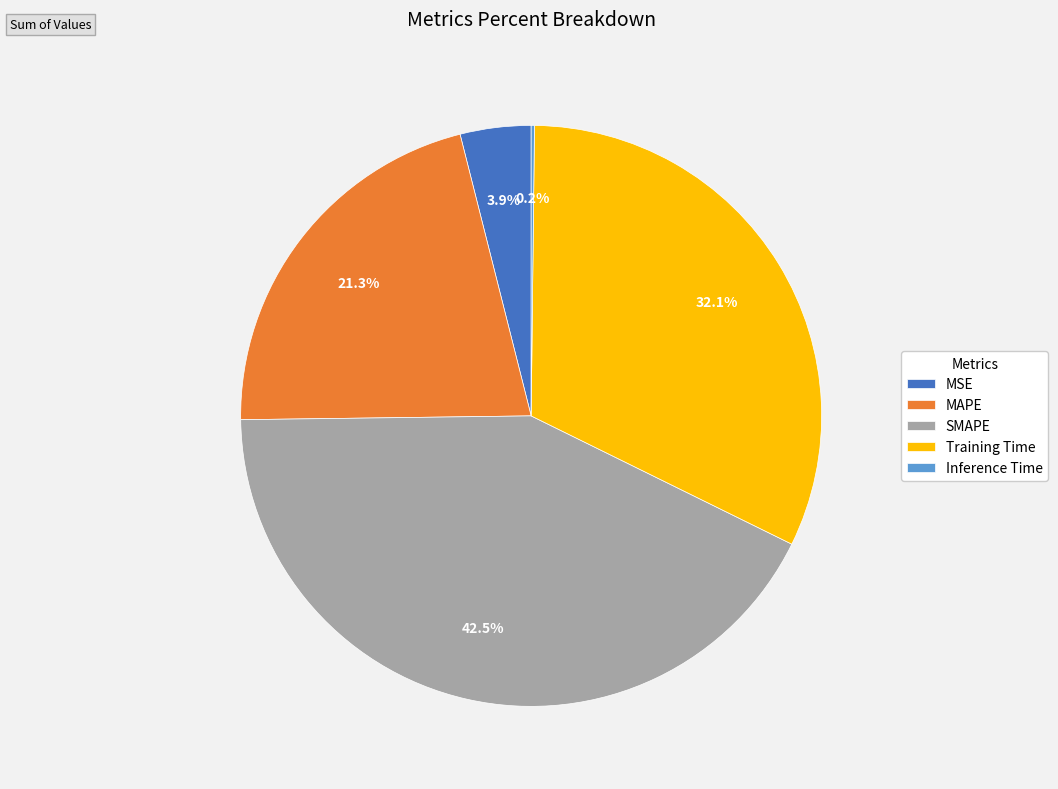

Which slice is the largest?

SMAPE